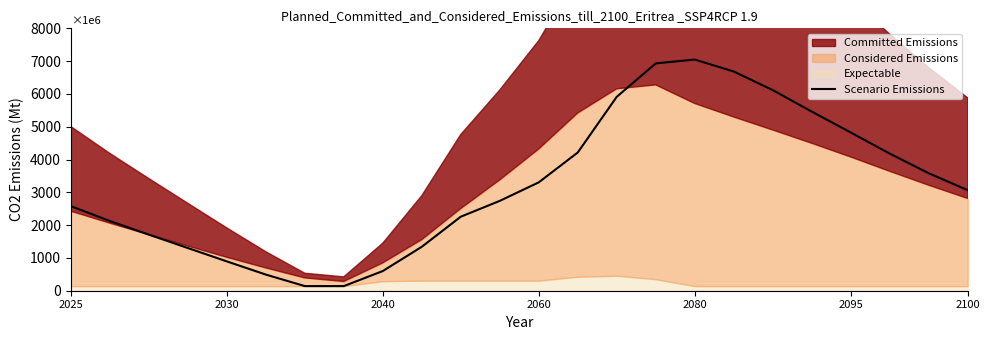

The Scenario Emissions series shows 1294.2 at 2060. True or false?

False